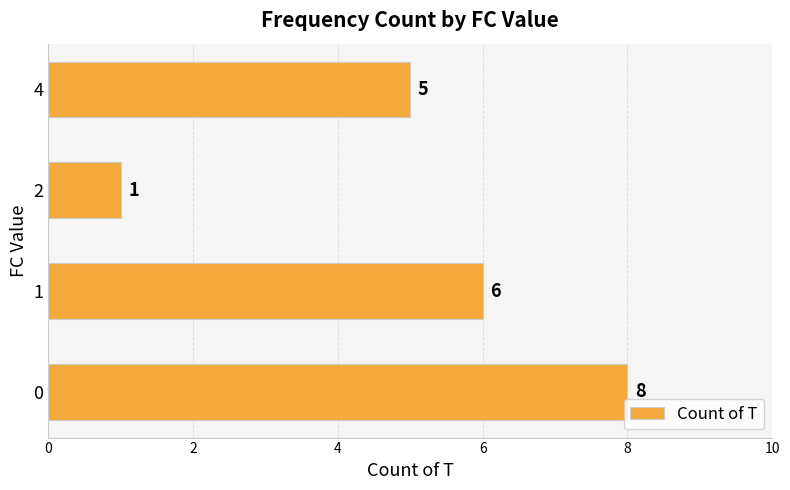

How many distinct data groups are displayed?

1